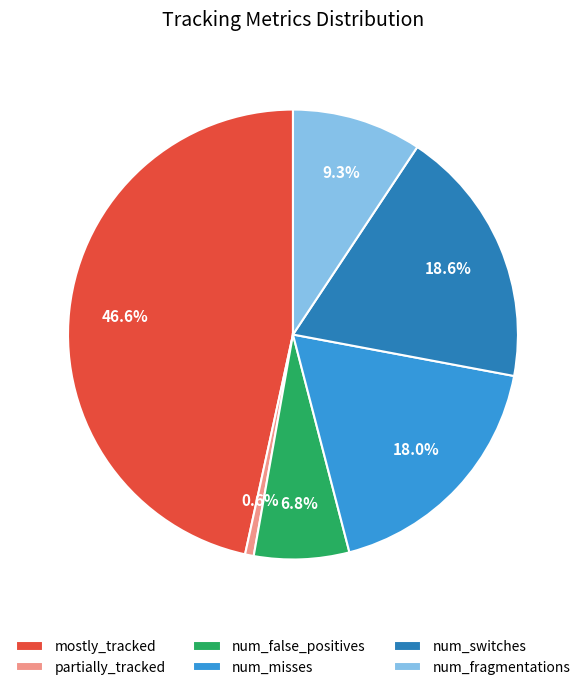

To the nearest percent, what is the average slice percentage?

17%